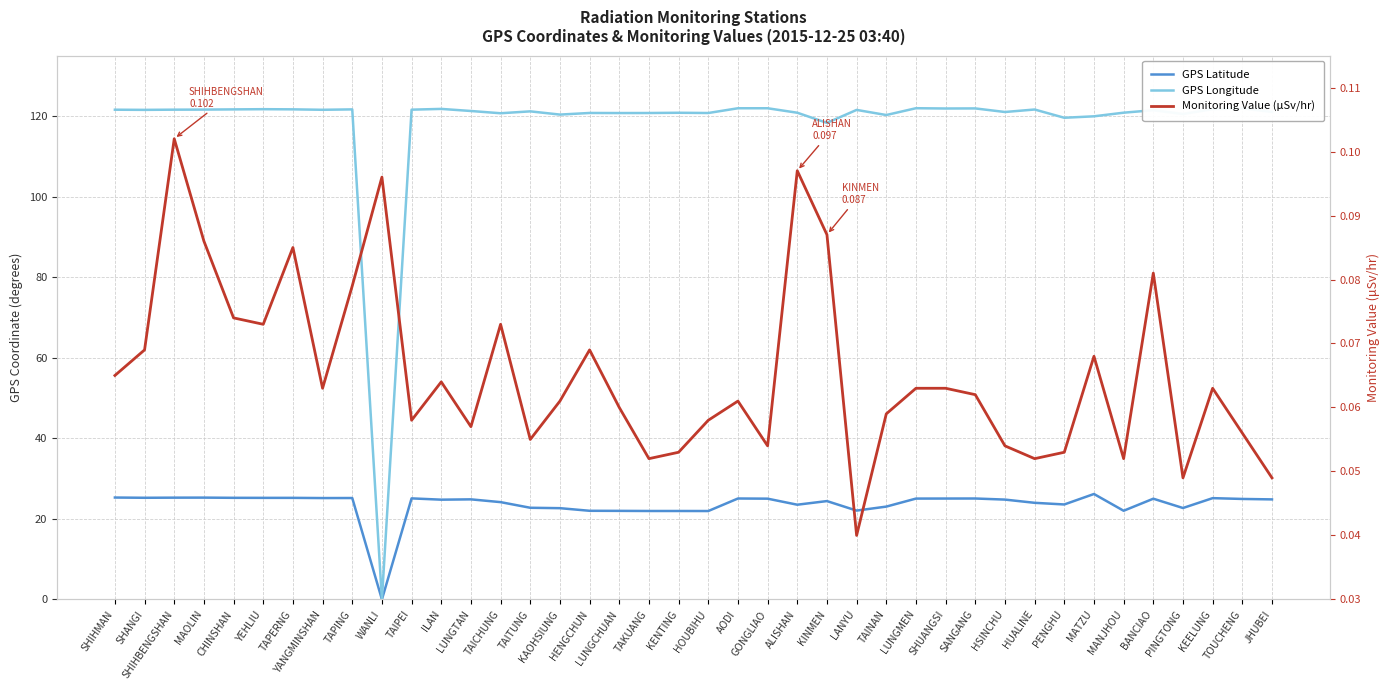

Count the Monitoring Value (μSv/hr) values in the range 0 to 1.

40